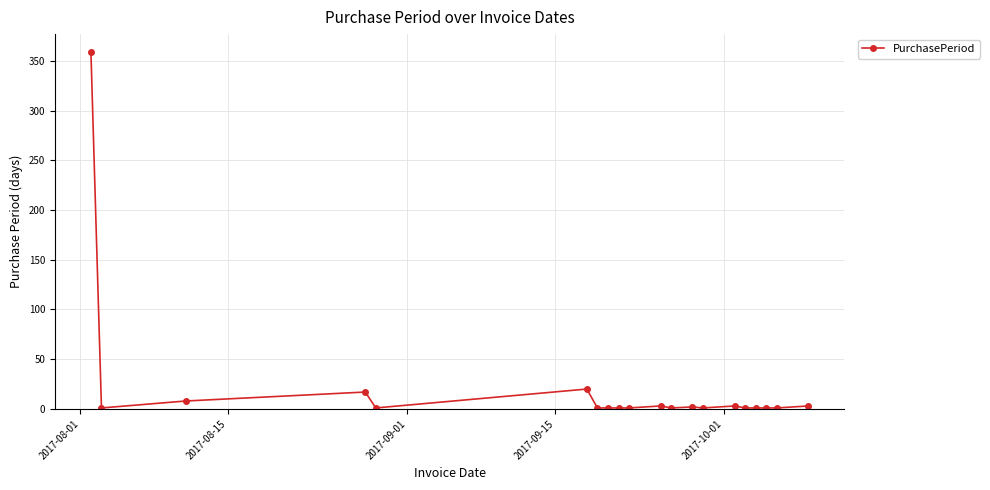

How many lines are shown in the chart?

1